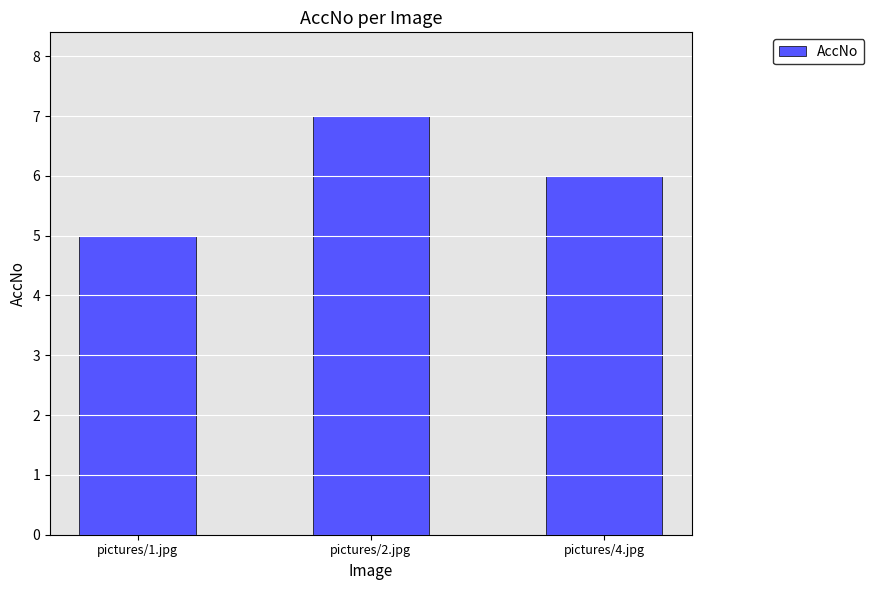

How many values are between 5 and 7?

3